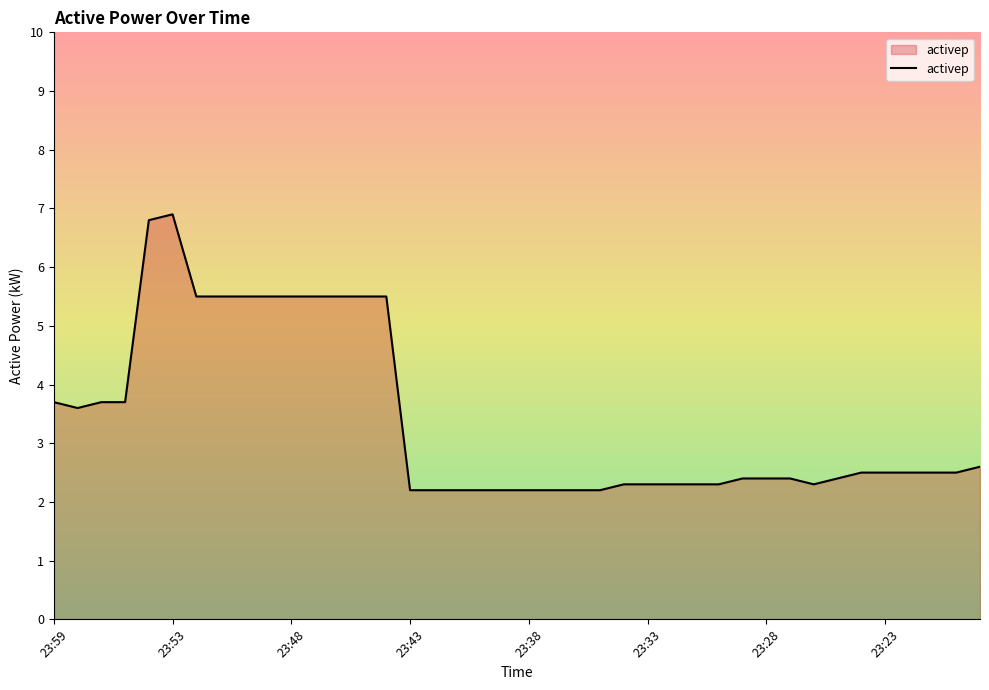

How many lines are shown in the chart?

1